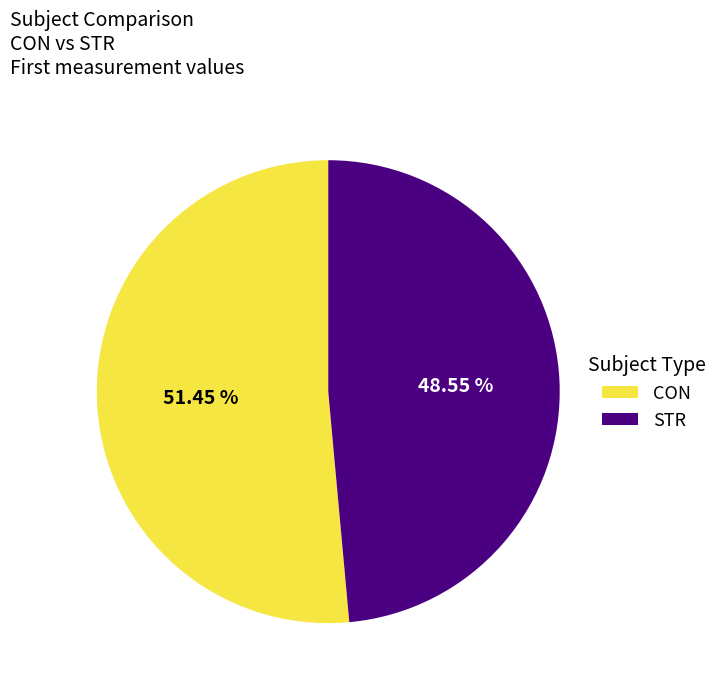

Which slice is the largest?

CON